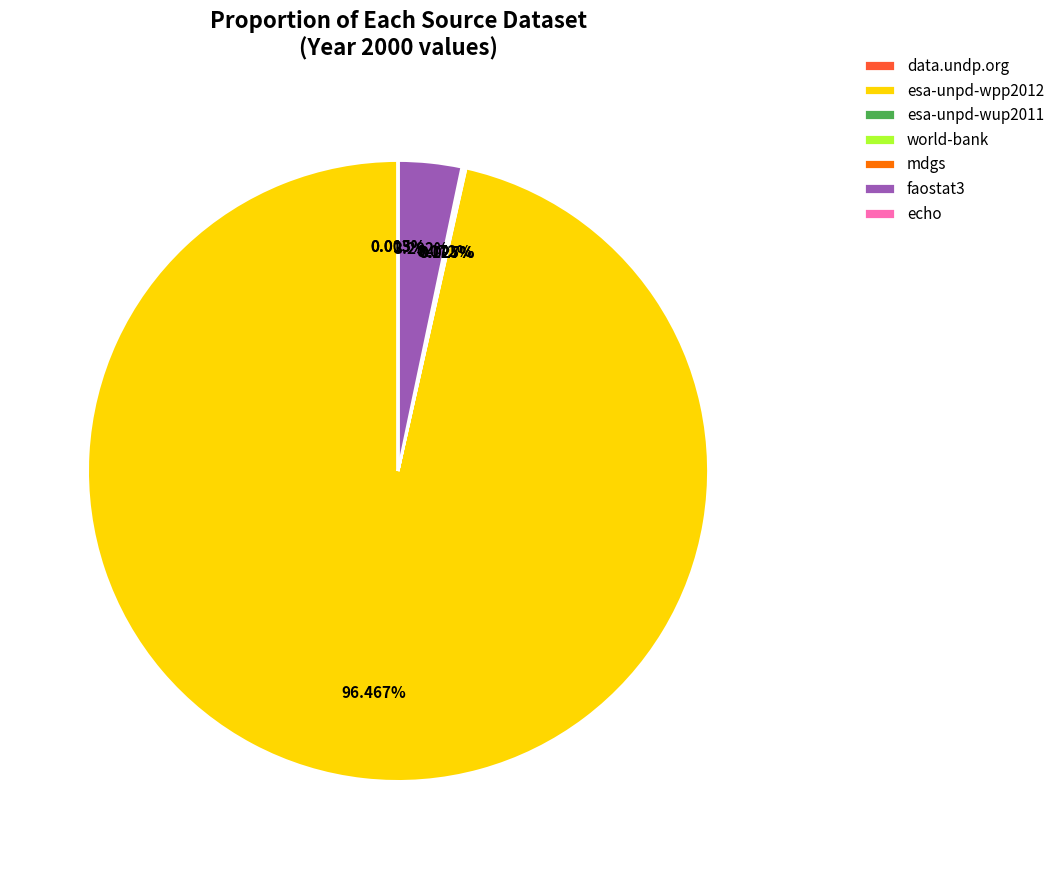

Which category accounts for the majority?

esa-unpd-wpp2012